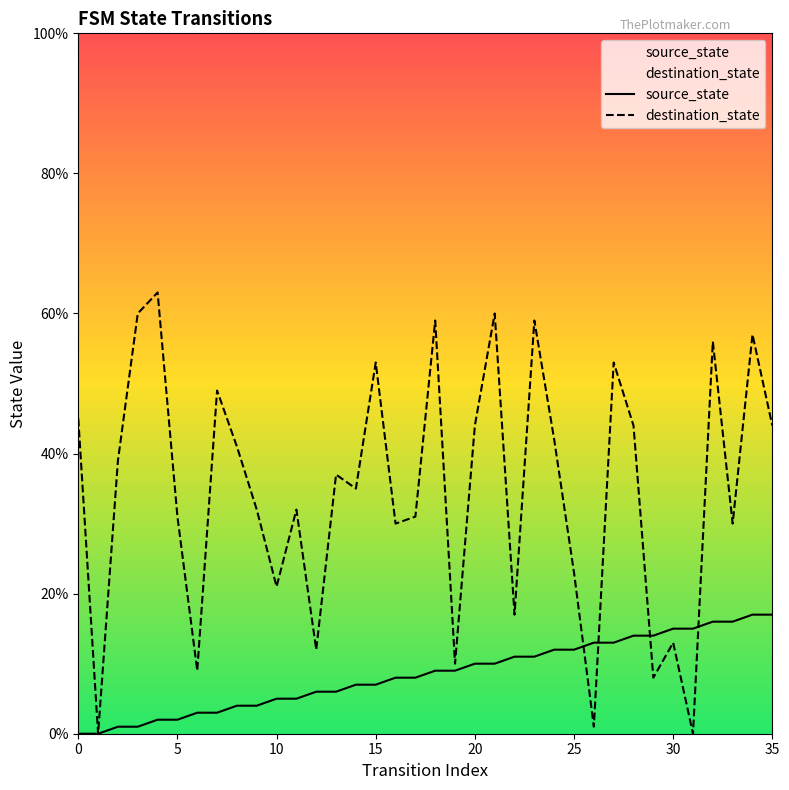

What is the approximate value of destination_state at 29?

8